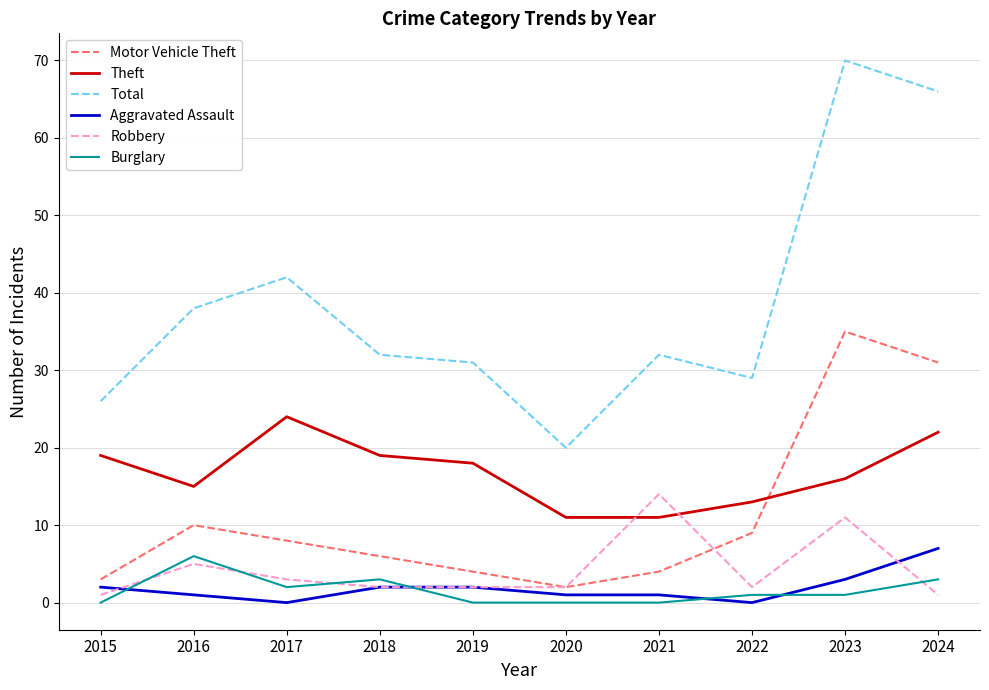

How many intersections are there between Burglary and Aggravated Assault?

4